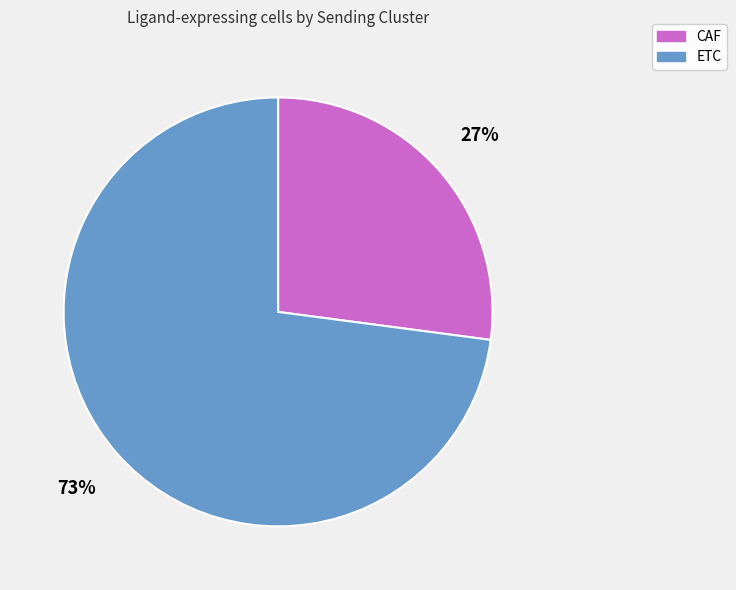

Is ETC the majority of the pie?

Yes